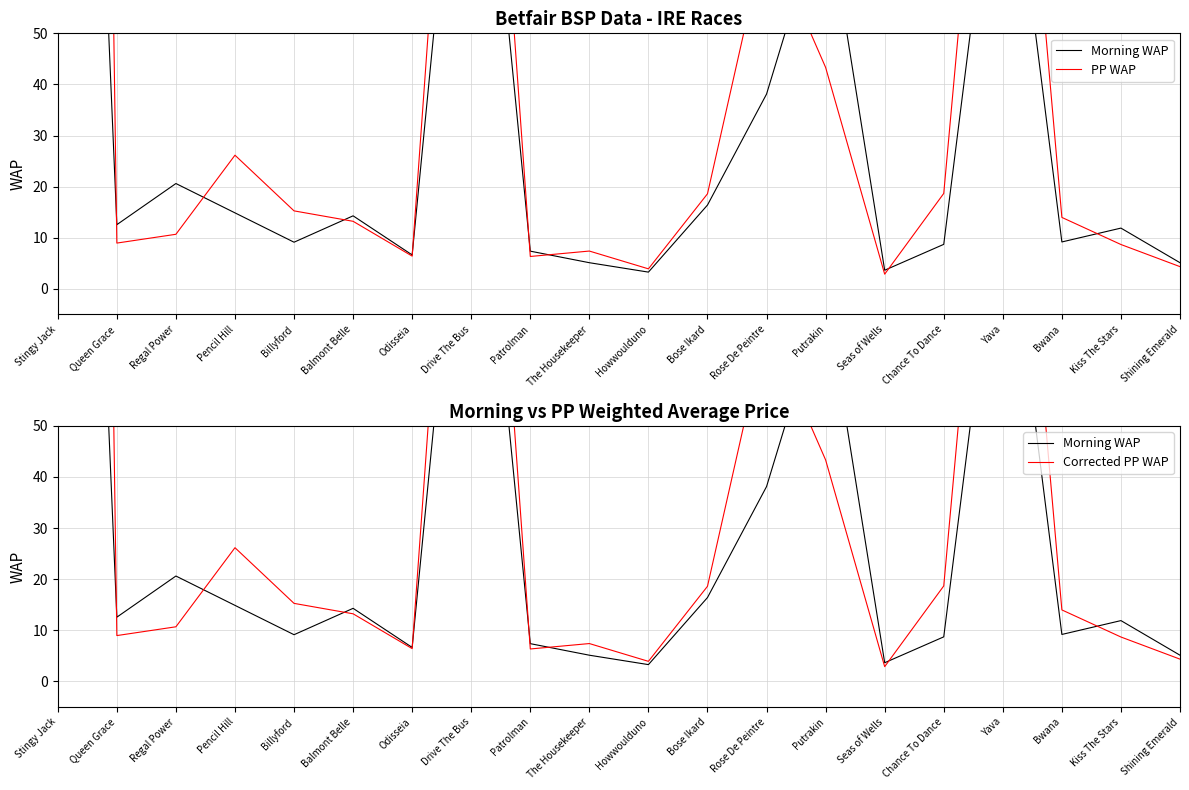

What is the smallest value displayed?

2.9